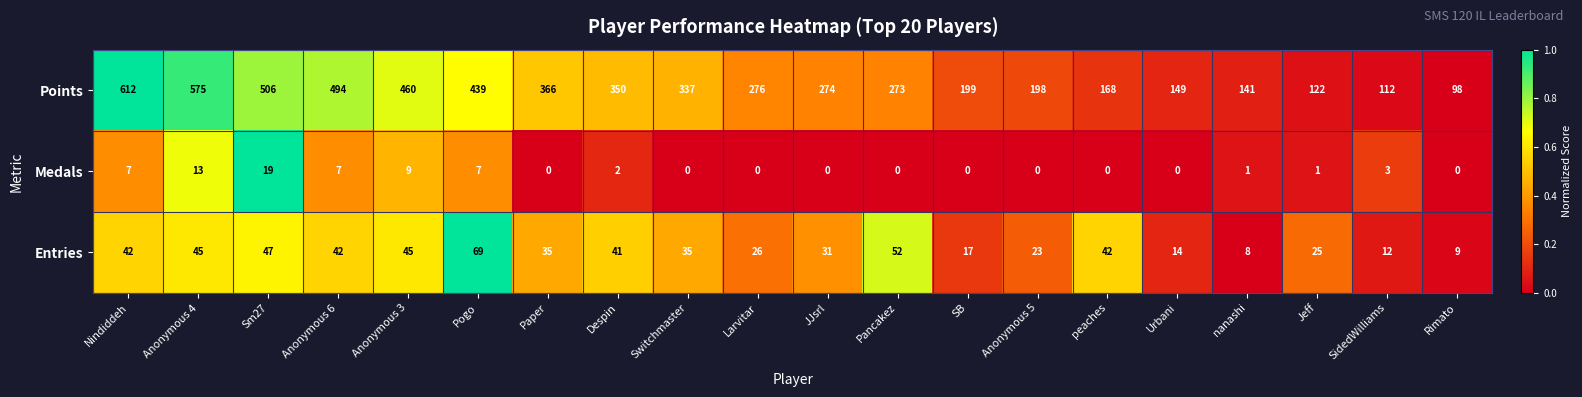

Which series has the widest spread of values?

Points